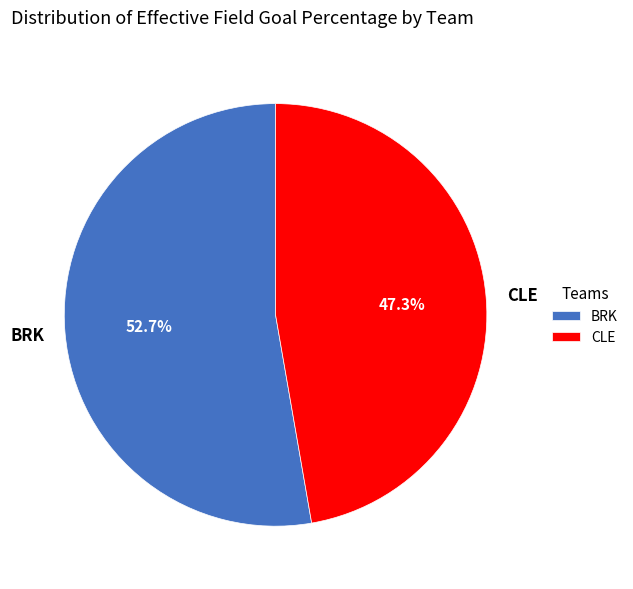

The BRK slice represents 62% of the pie. True or false?

False